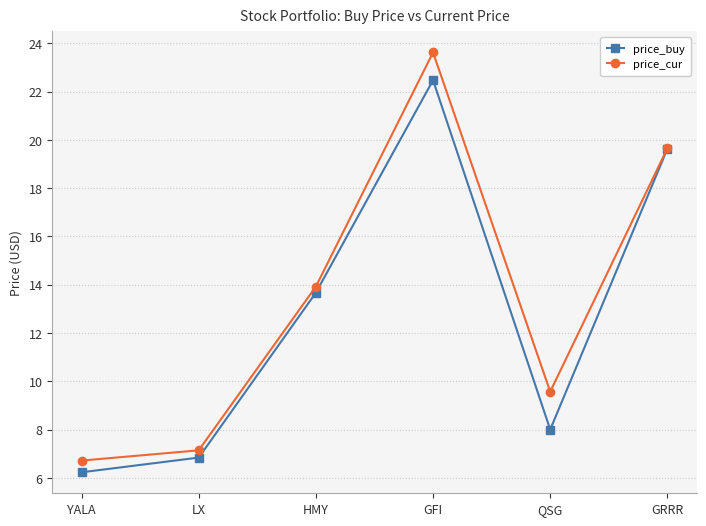

Which series changed the most between HMY and QSG?

price_buy